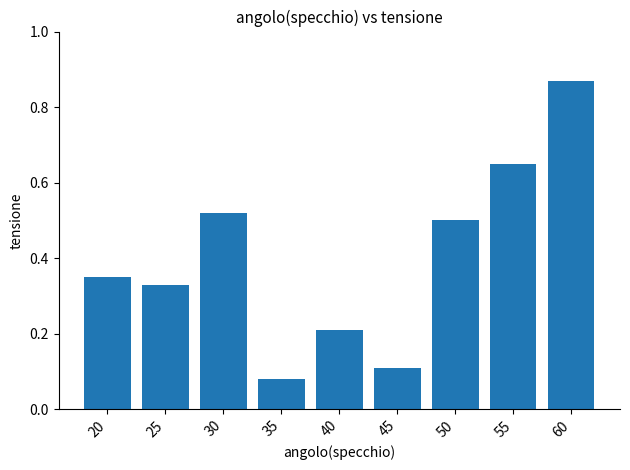

At which label is the value closest to 0?

35